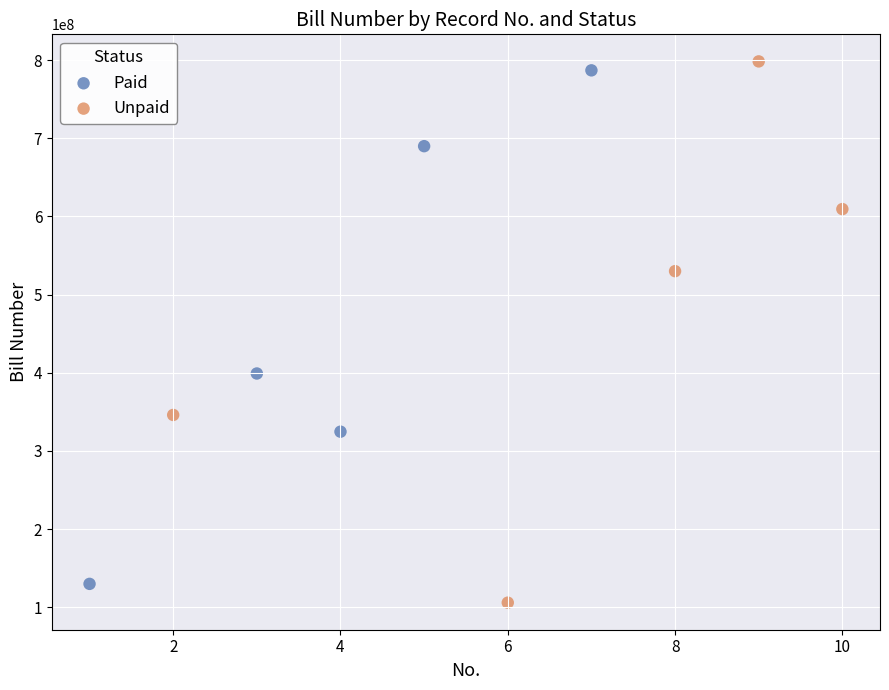

Which series contains the lowest Y value?

Unpaid